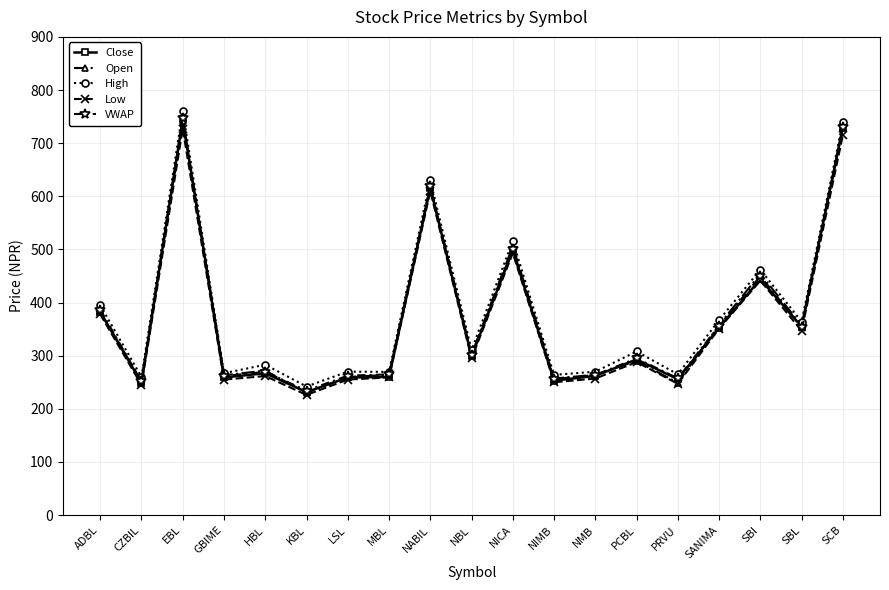

True or false: High and Low intersect in this chart.

False